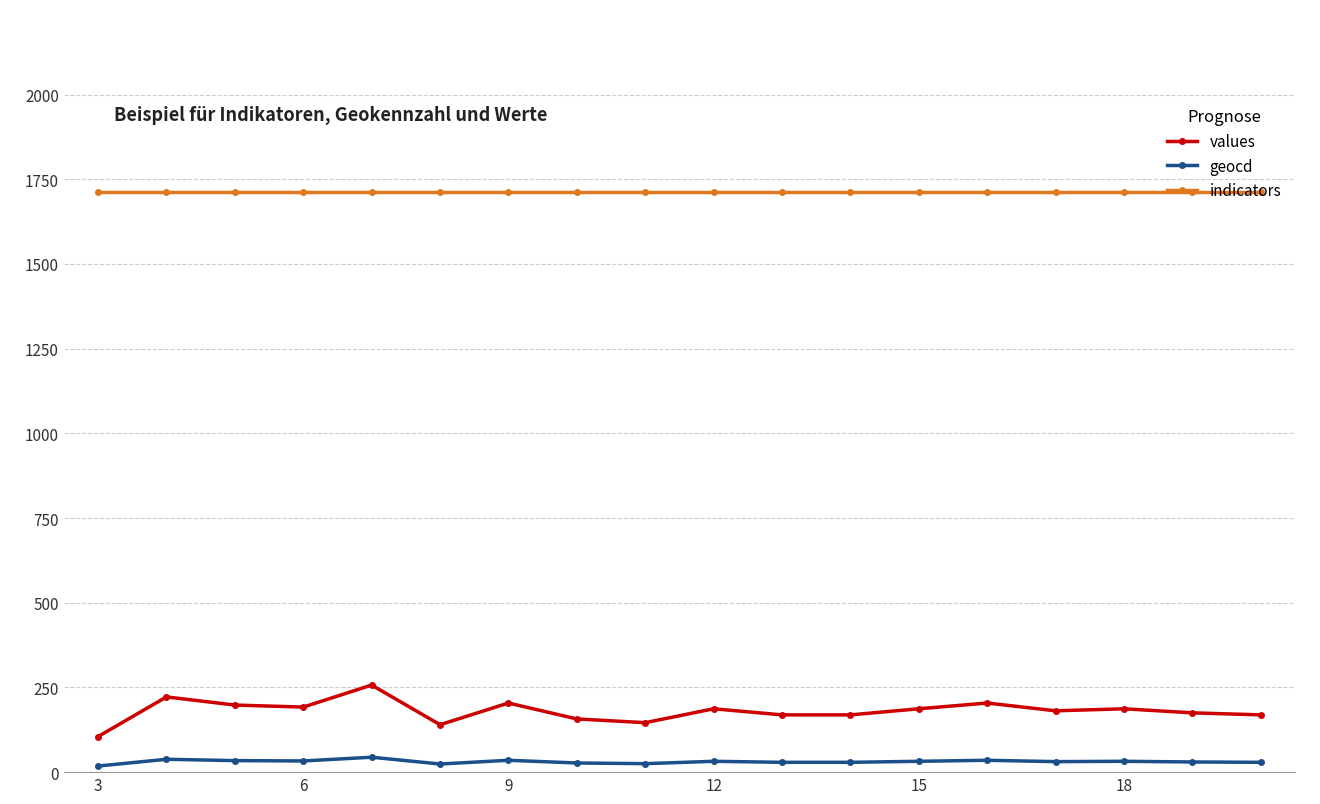

What is the difference between the maximum and minimum values in the values series?

152